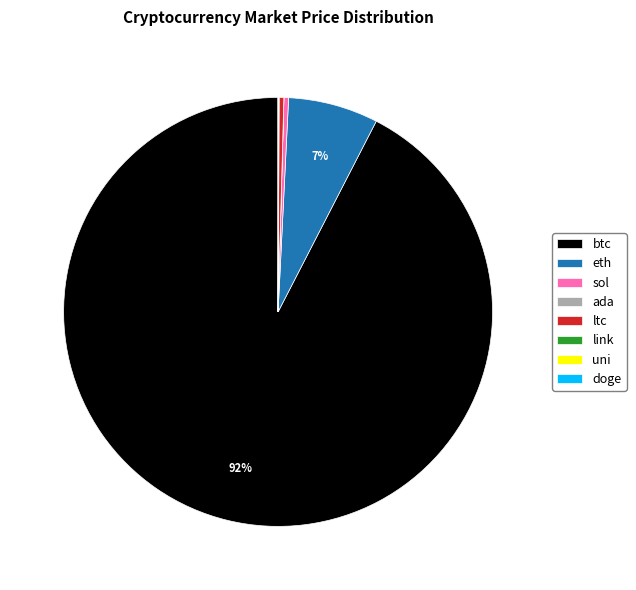

What is the largest slice in the pie chart?

btc